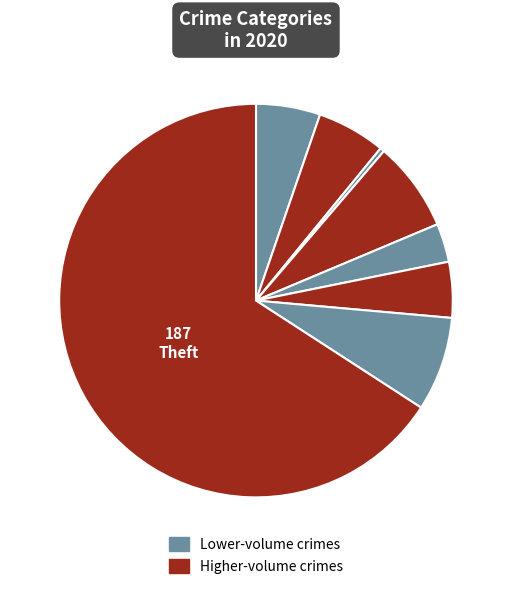

Count the number of slices in the pie.

8